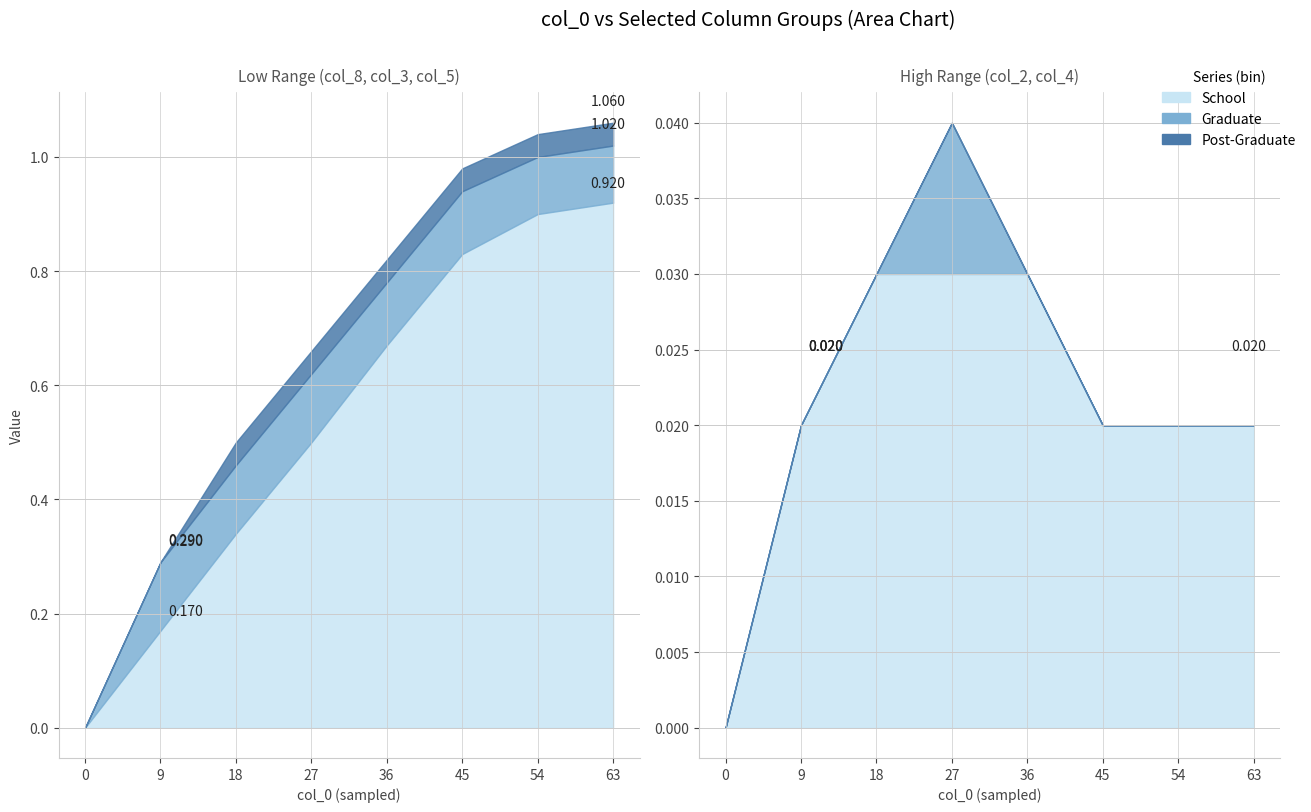

What is the highest value of the col_3 series?

0.1